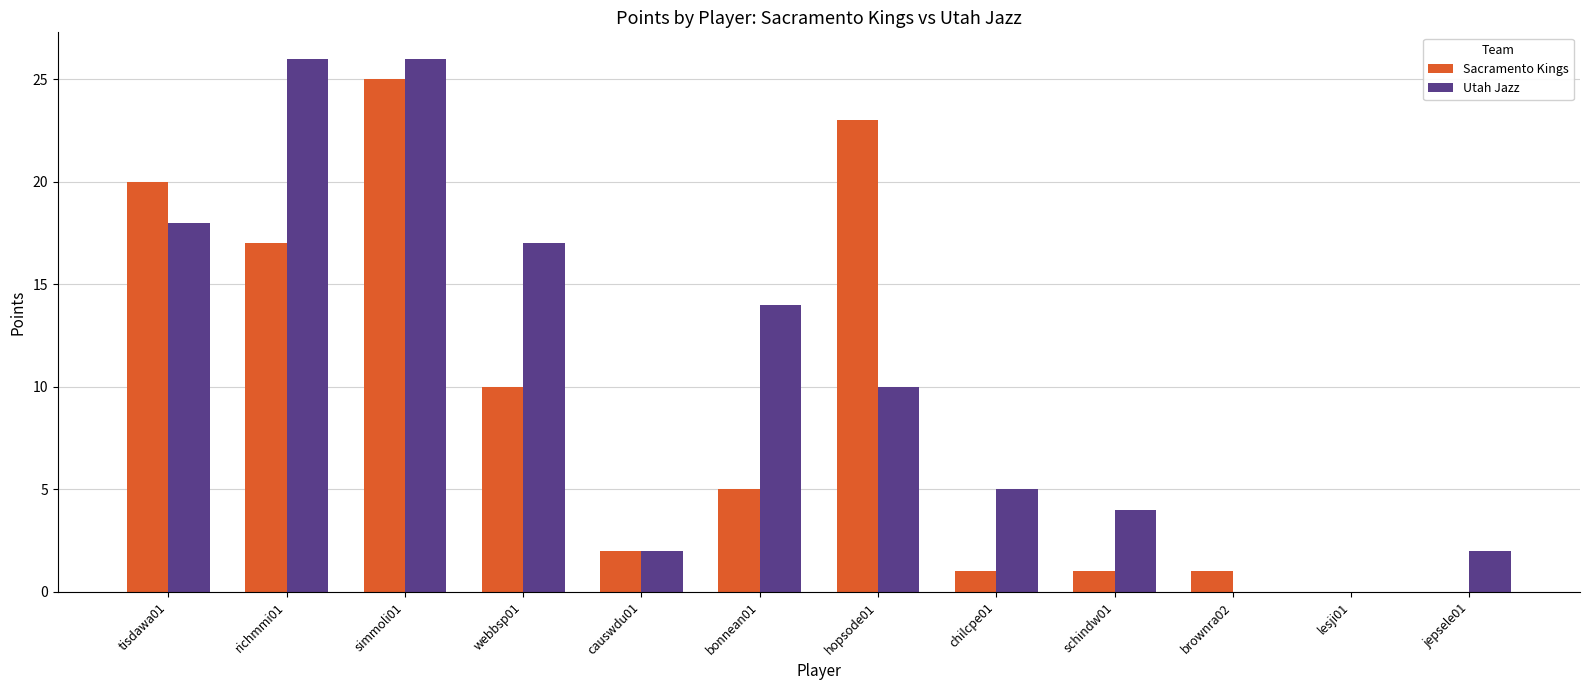

What is the difference between the Sacramento Kings values at webbsp01 and lesji01?

10